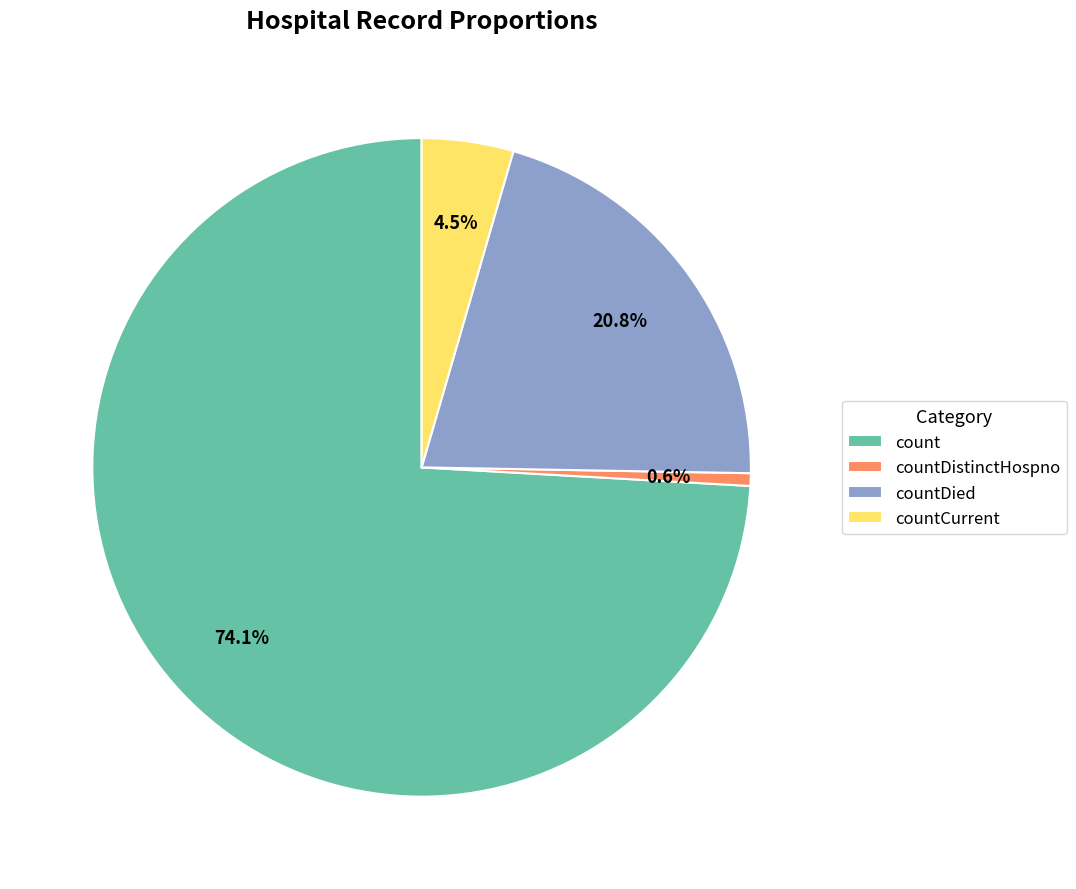

To the nearest percent, what portion does count represent?

74%